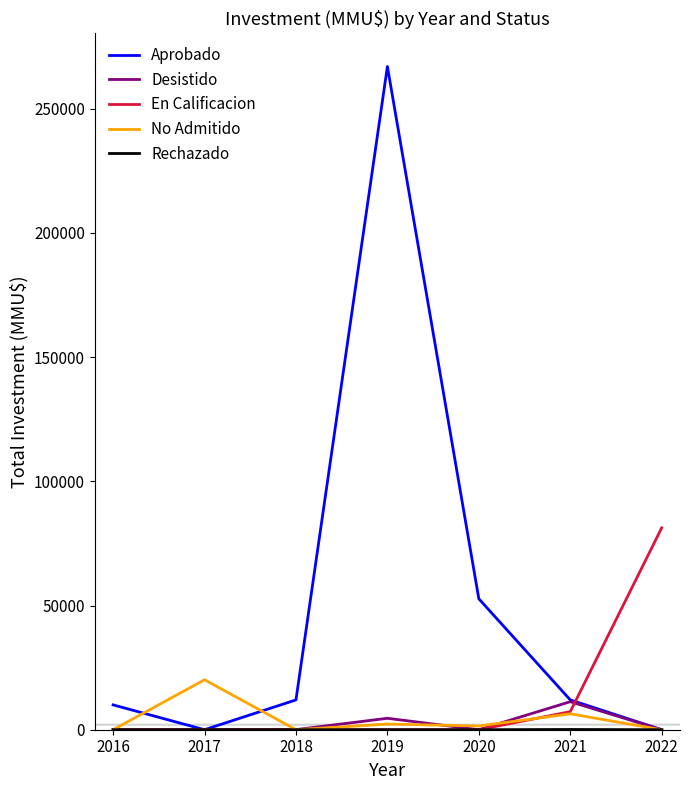

What is the total value across all series at 2017?

20111